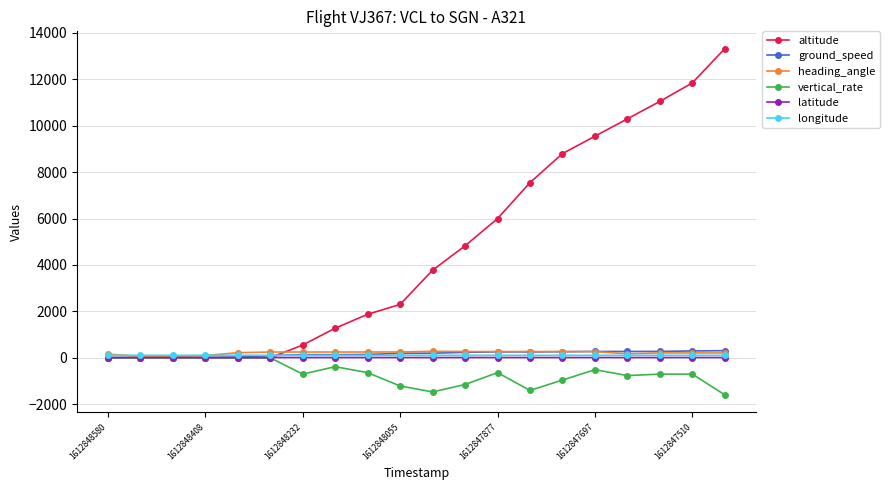

What is the minimum value shown in the chart?

-1600.0